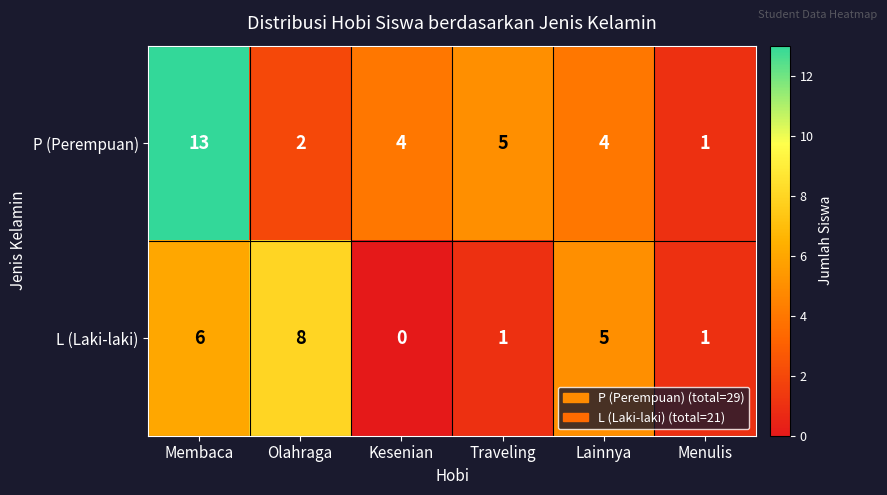

Which series has the largest range (max minus min)?

P (Perempuan)